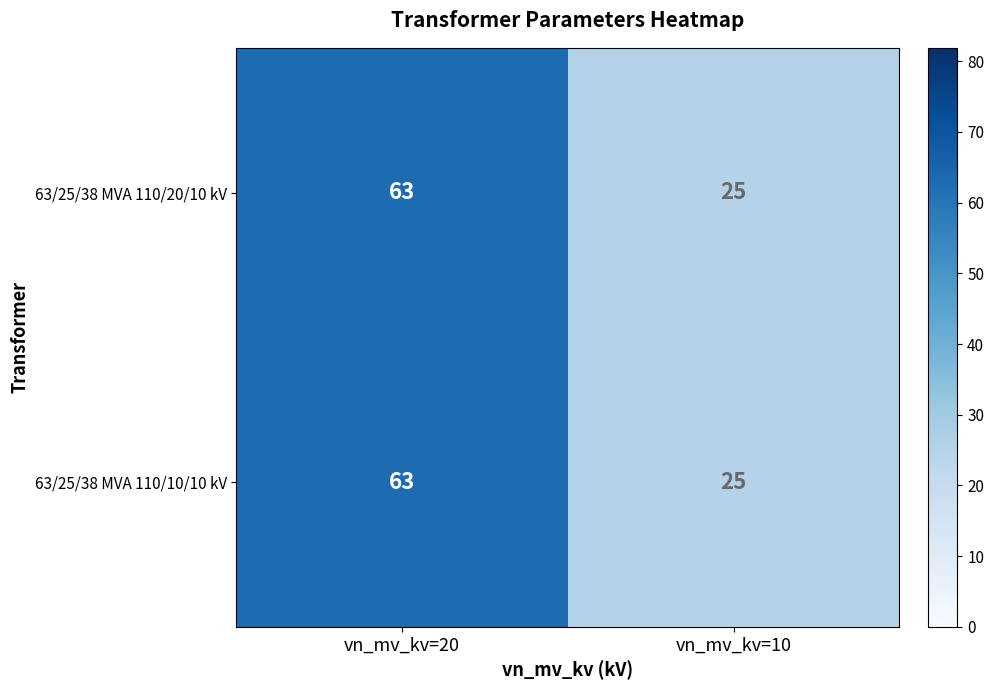

At which category is the sum across all series the highest?

vn_mv_kv=20